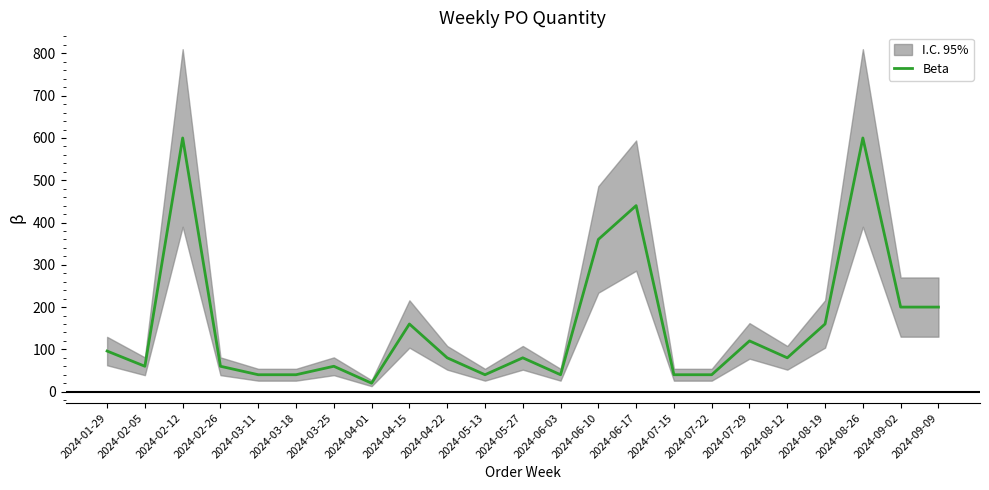

What is the label of the 9th point from the right?

2024-06-17